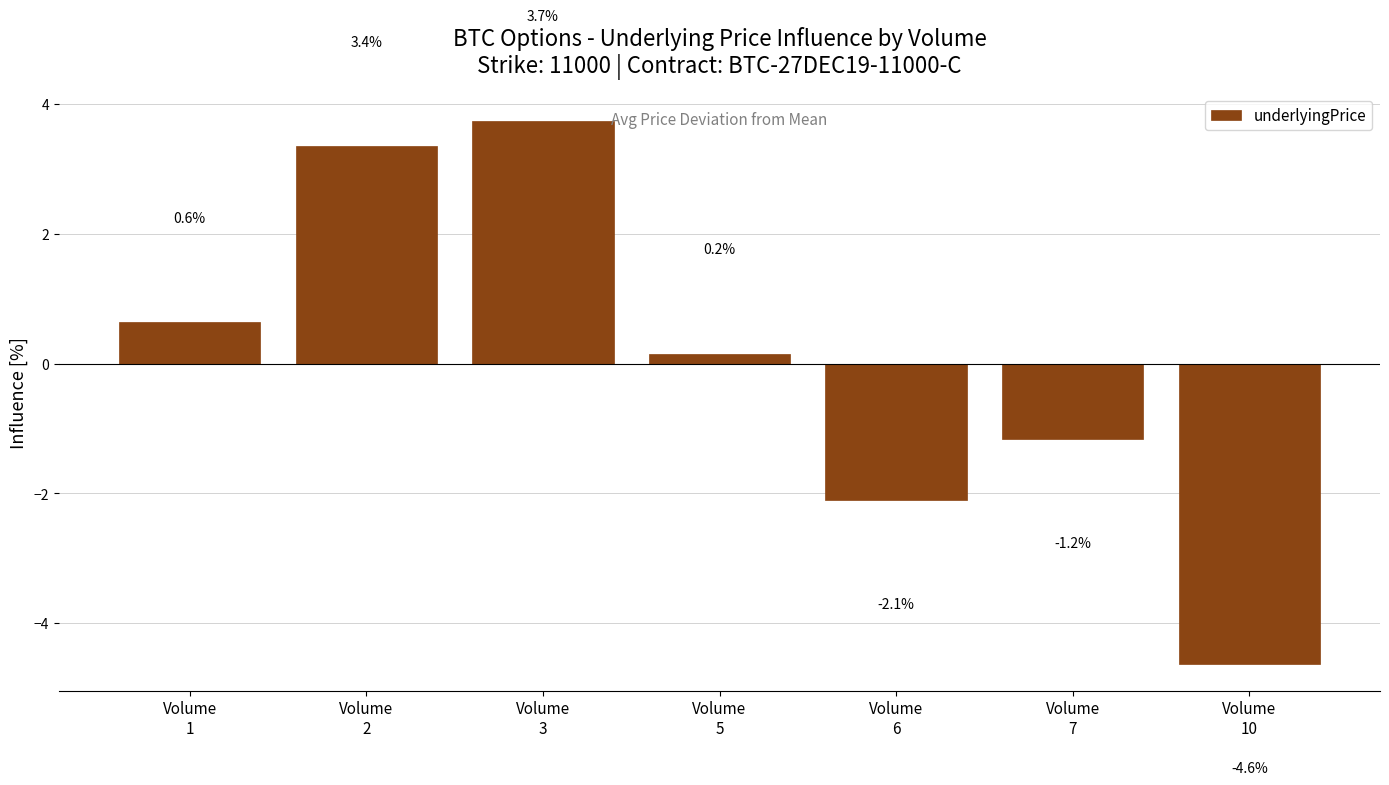

Which has a higher value, Volume
3 or Volume
2?

Volume
3